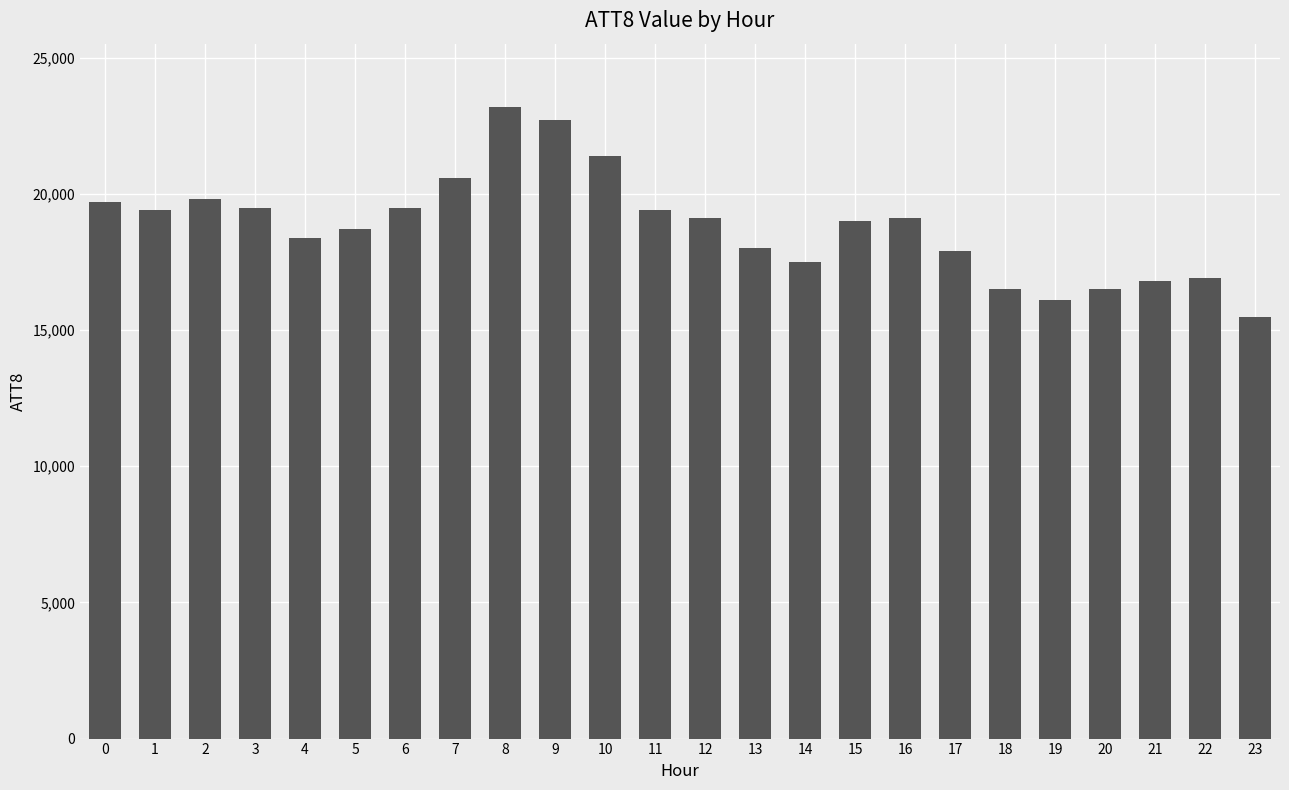

What is the greatest value displayed?

23200